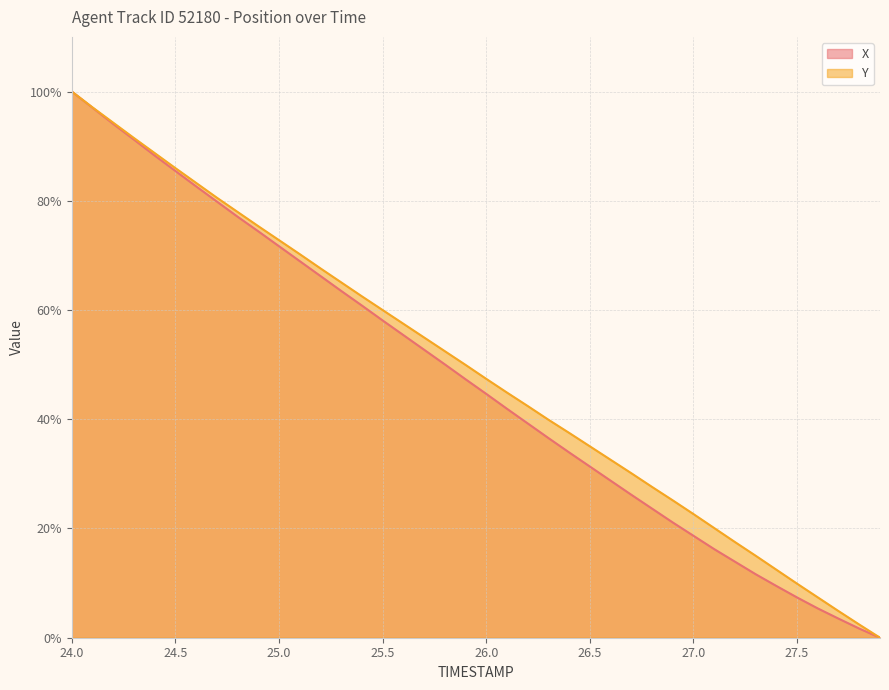

Does the chart display data point markers on the line(s)?

No